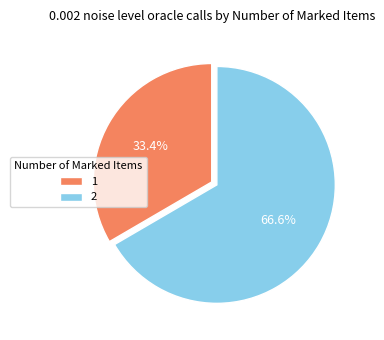

Which has a higher value, 1 or 2?

2